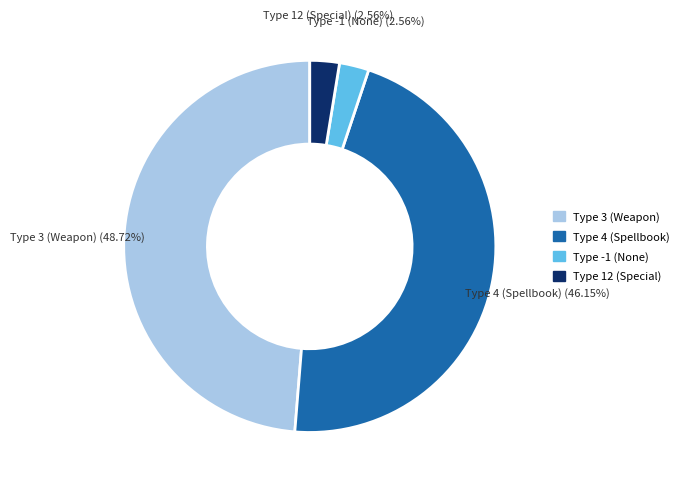

To the nearest percent, what is the average slice percentage?

25%